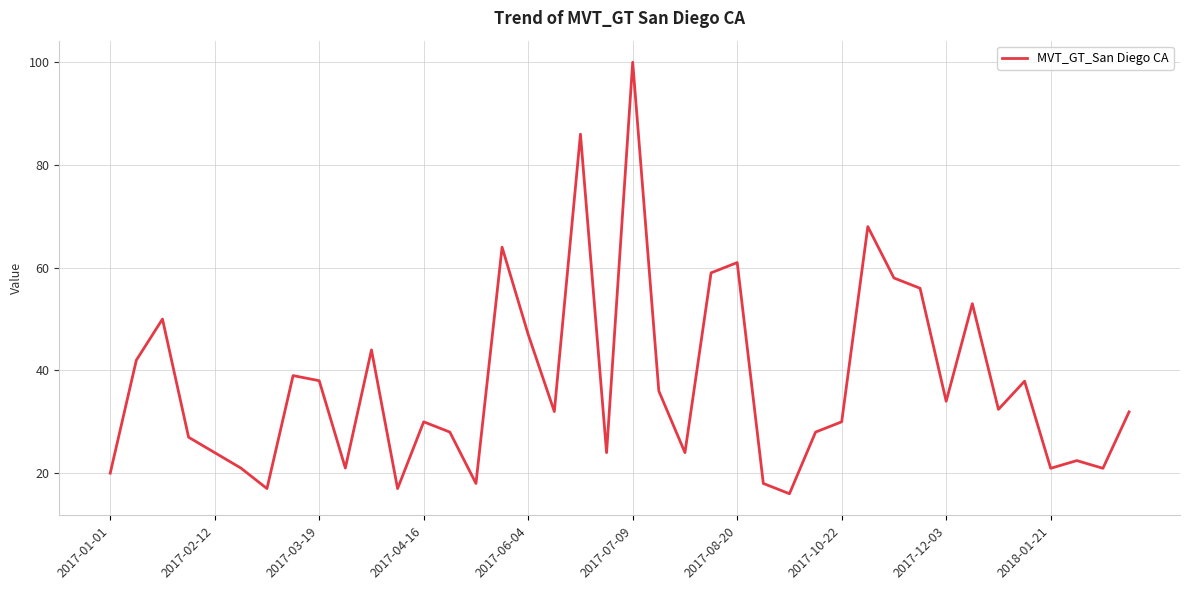

What is the sum of all values?

1496.6